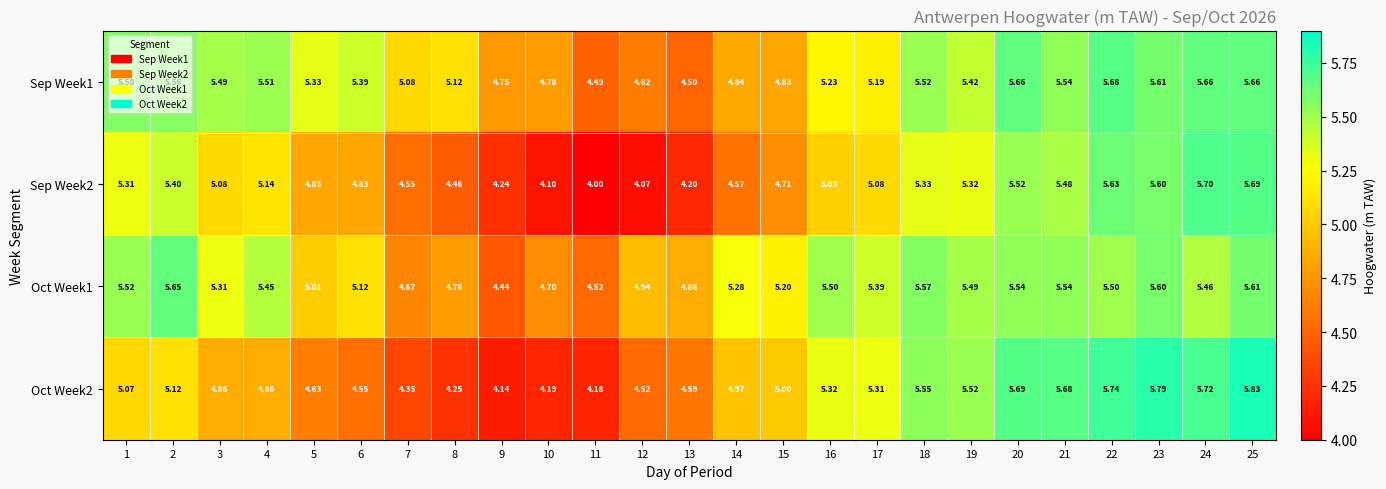

Is the value of Oct Week1 at 19 greater than the value of Sep Week2 at 10?

Yes